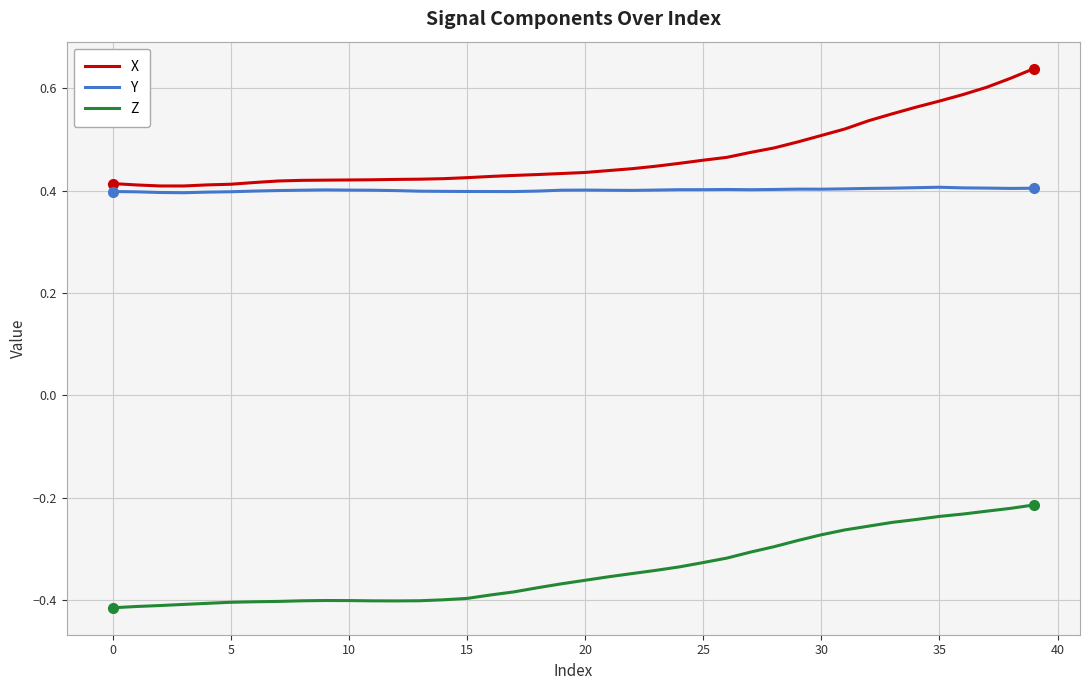

Does the chart have visible grid lines?

Yes